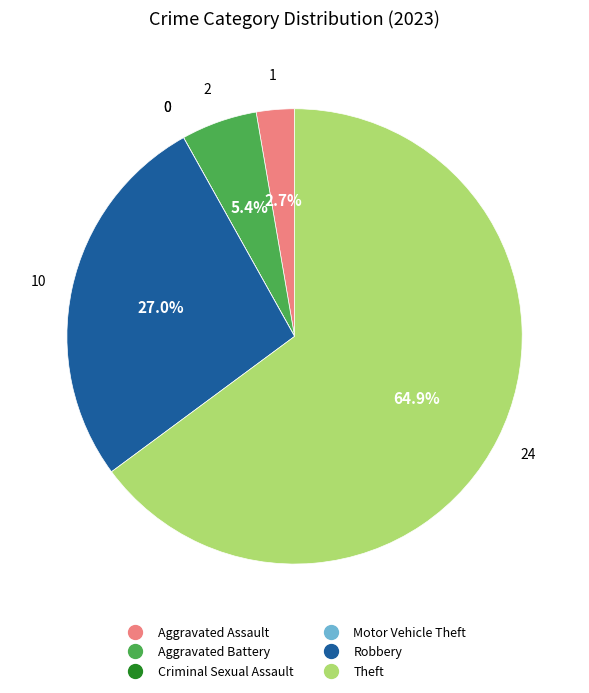

What percentage do Aggravated Battery and Aggravated Assault together represent?

8.1%